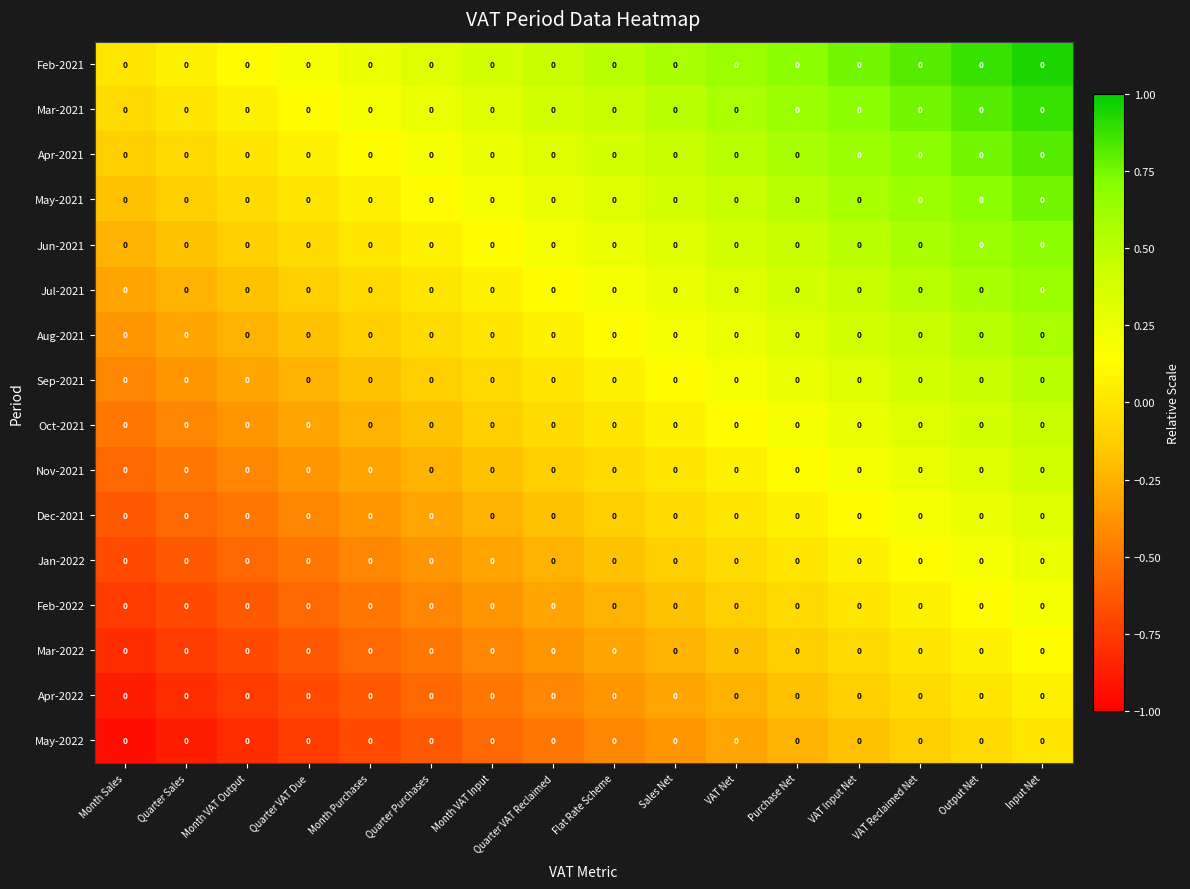

How many values in Jan-2022 are above zero?

4